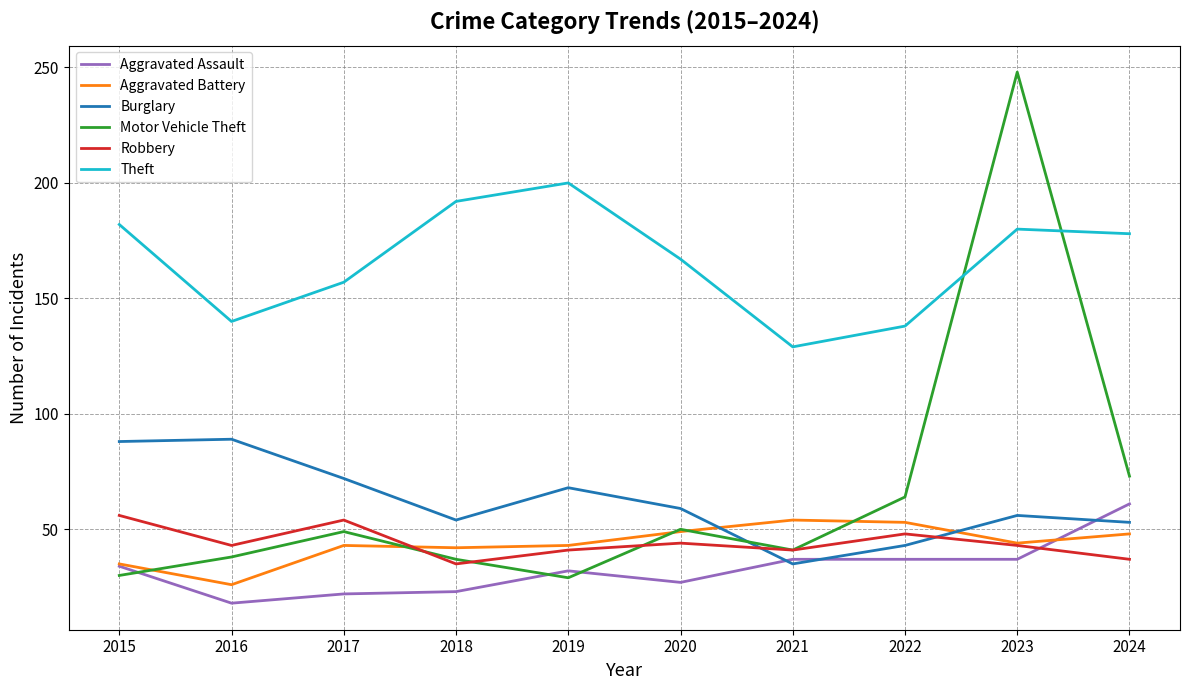

What are all the series names shown in the legend?

Aggravated Assault, Aggravated Battery, Burglary, Motor Vehicle Theft, Robbery, Theft